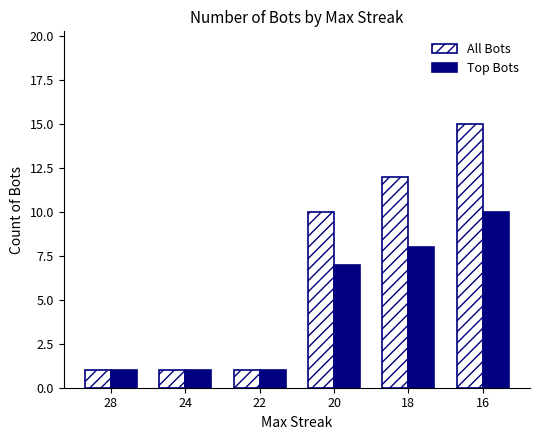

Is it true that Top Bots equals 1 at 24?

True